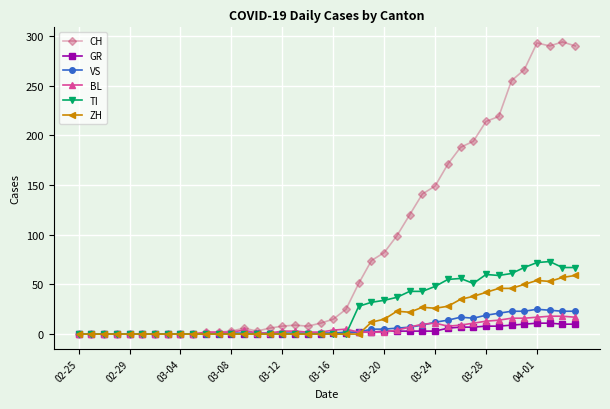

List the series in order of their peak value, highest first.

CH, TI, ZH, VS, BL, GR